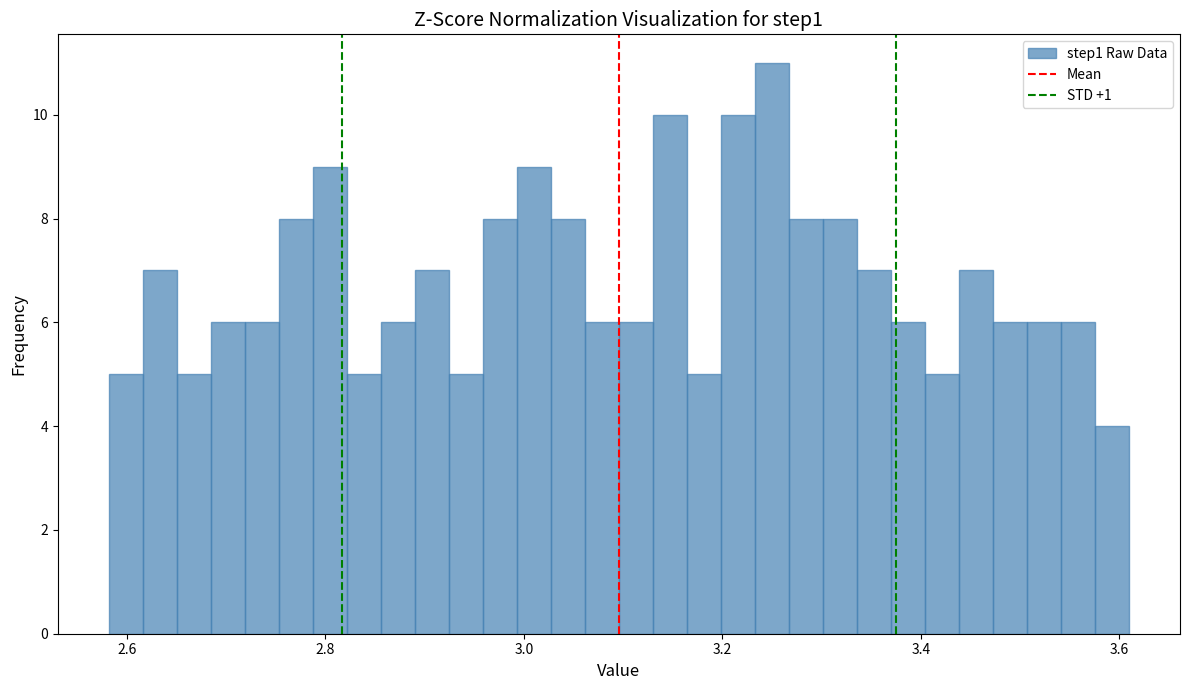

Read against the x-axis, roughly where is the centre of the tallest bar?

3.24